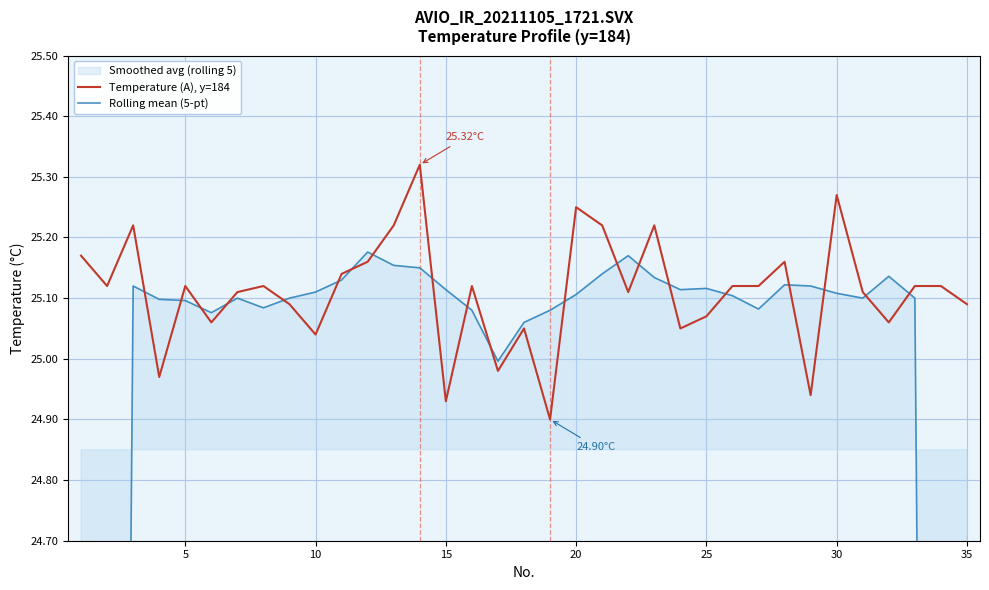

What is the difference between the maximum and minimum values in the Temperature (A), y=184 series?

0.4